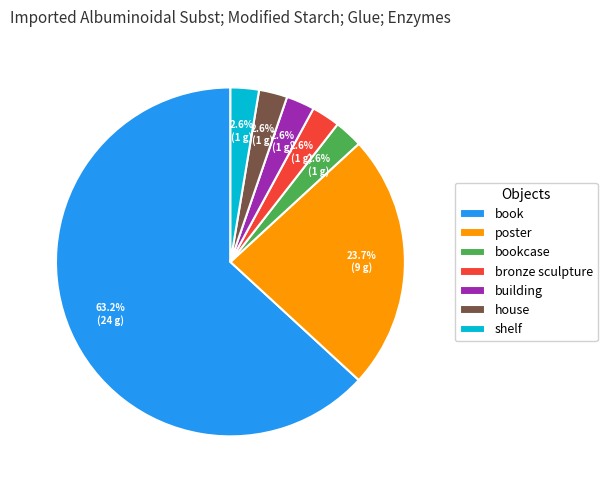

Count the number of slices in the pie.

7